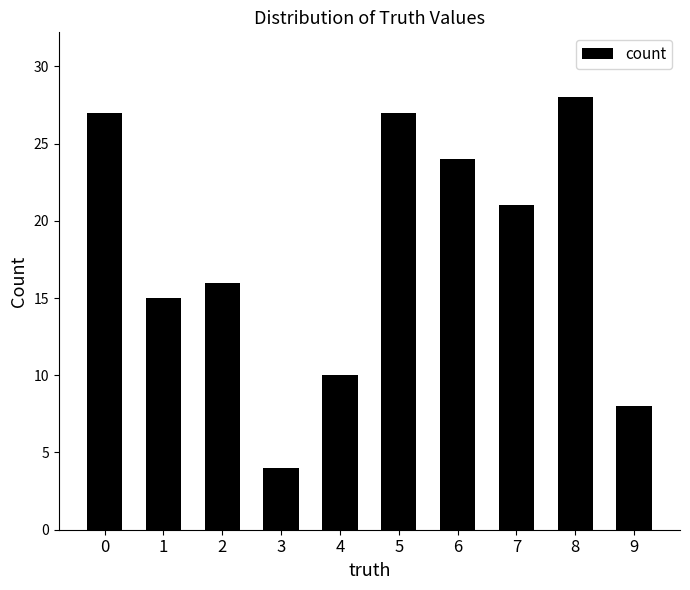

What is the approximate value at 6, to the nearest 5?

25